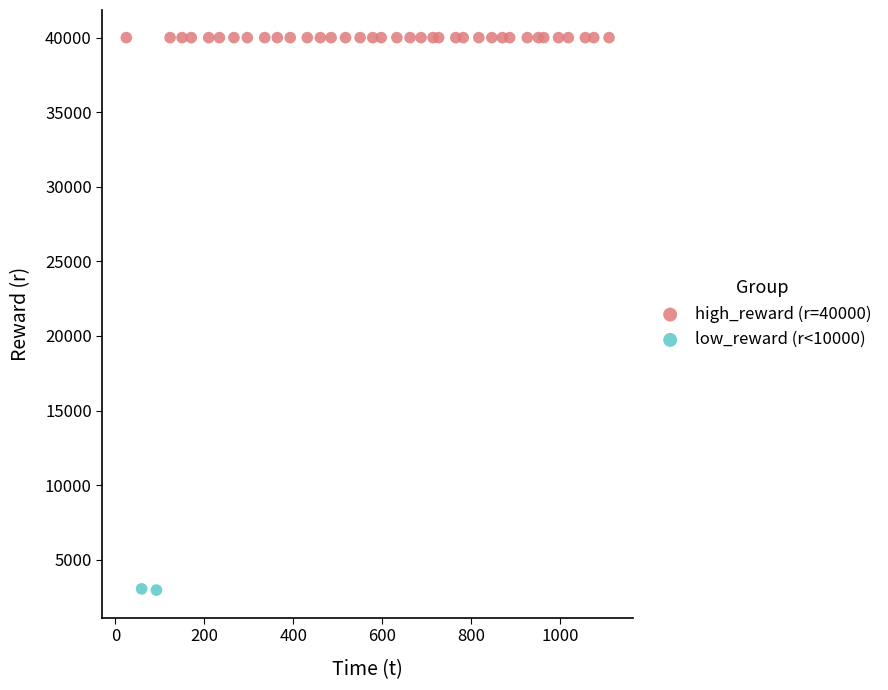

Which series reaches the maximum Y coordinate?

high_reward (r=40000)